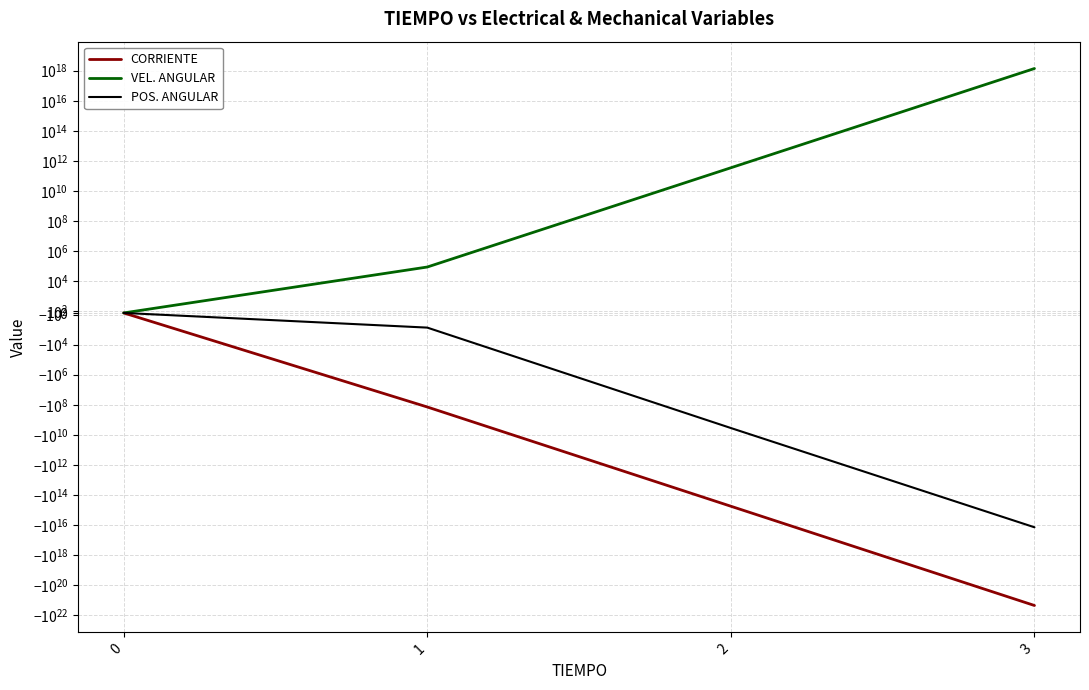

What is the sum of the CORRIENTE values at 1 and 0?

-139870710.8